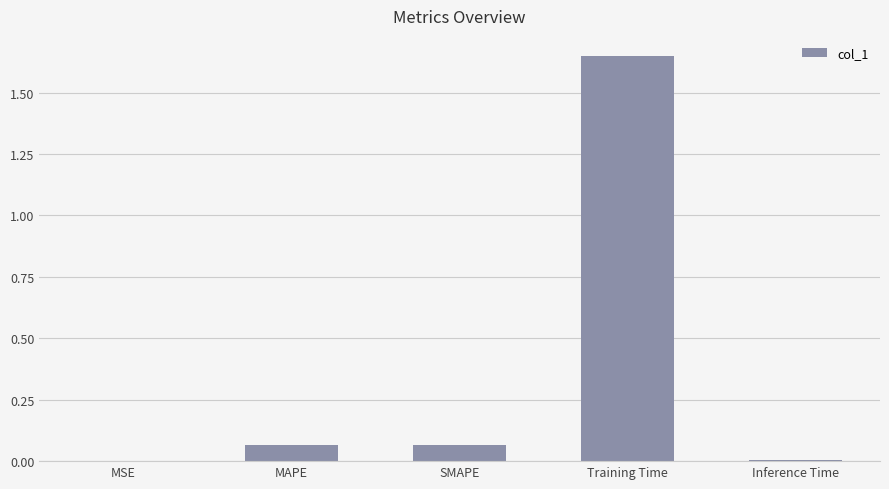

What is the change in value from SMAPE to Training Time?

+1.6